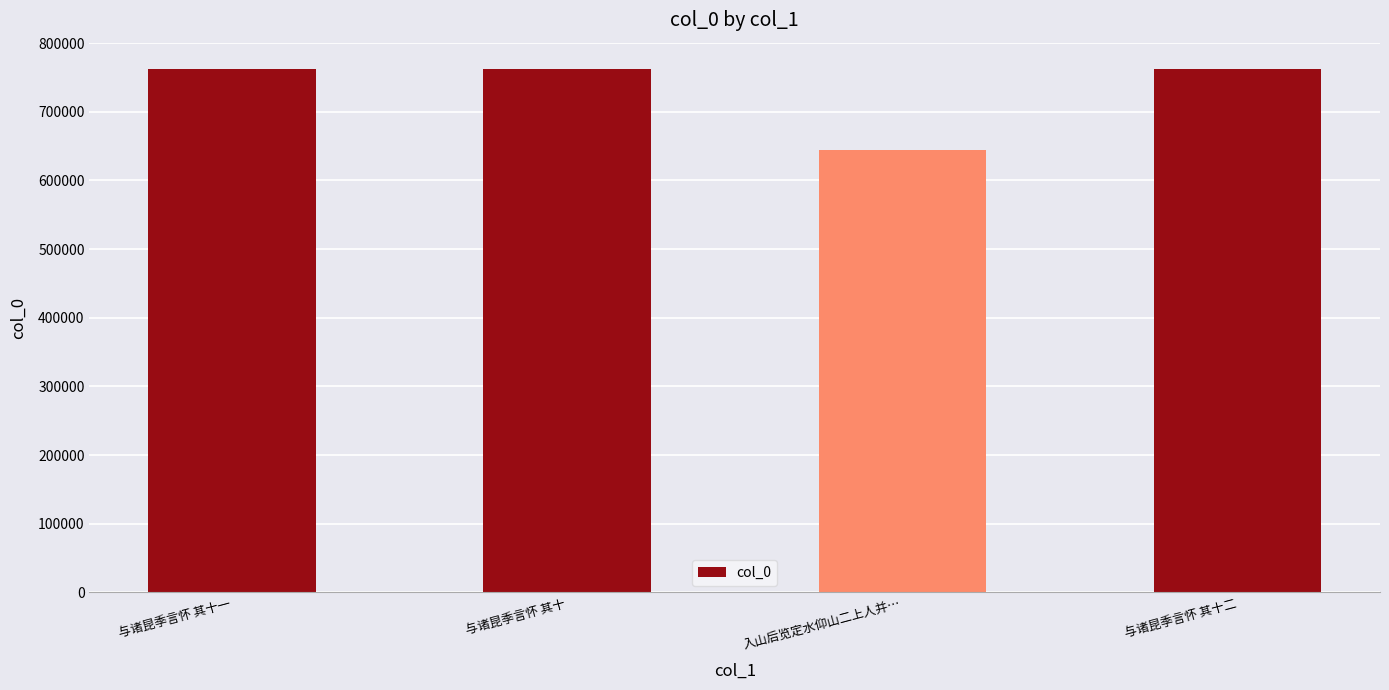

What is the value of the 4th bar from the left?

762566